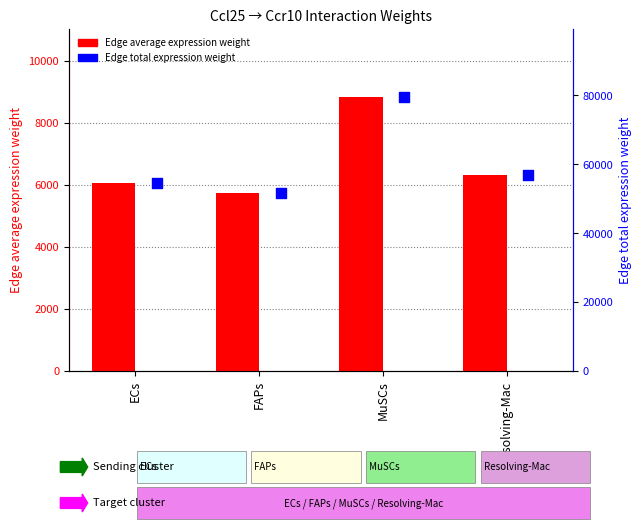

What is the total value across all series at FAPs?

57312.6